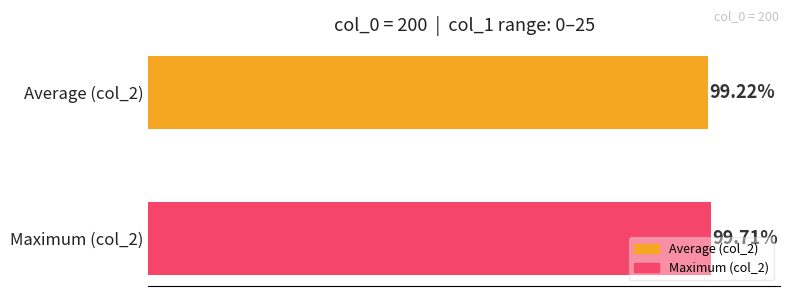

What are all the series names shown in the legend?

Average (col_2), Maximum (col_2)